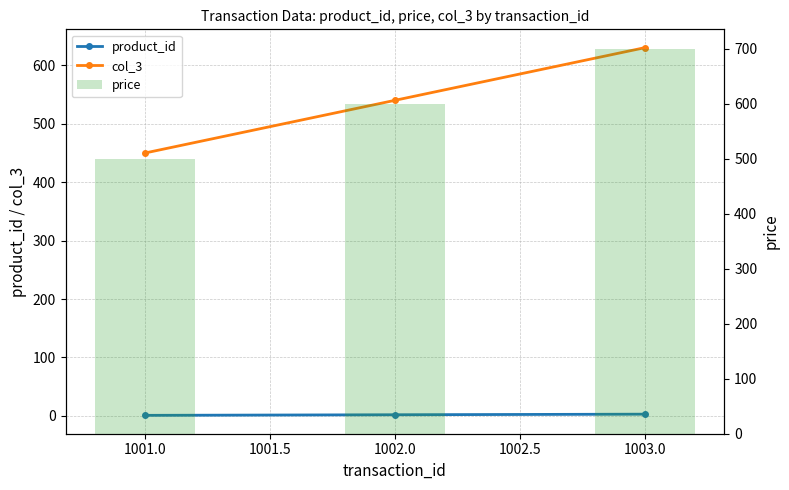

Which has a higher value, 1002.0 or 1001.0?

1002.0